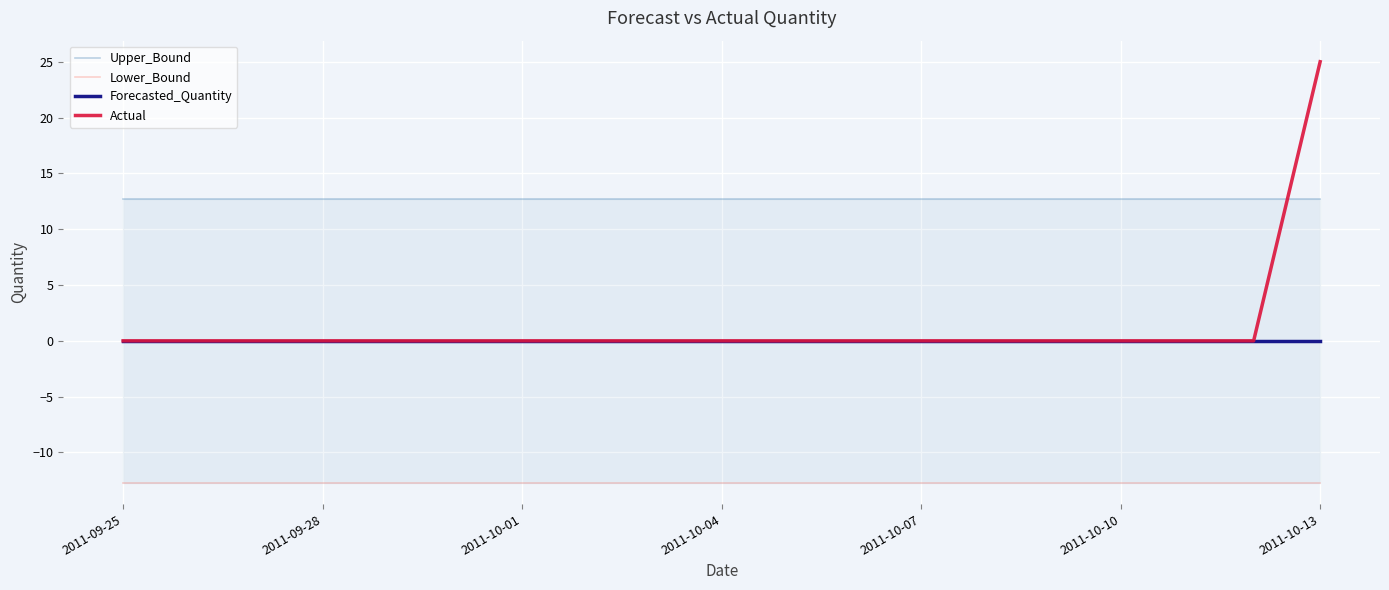

Which category has the lowest value in the Forecasted_Quantity series?

2011-09-25